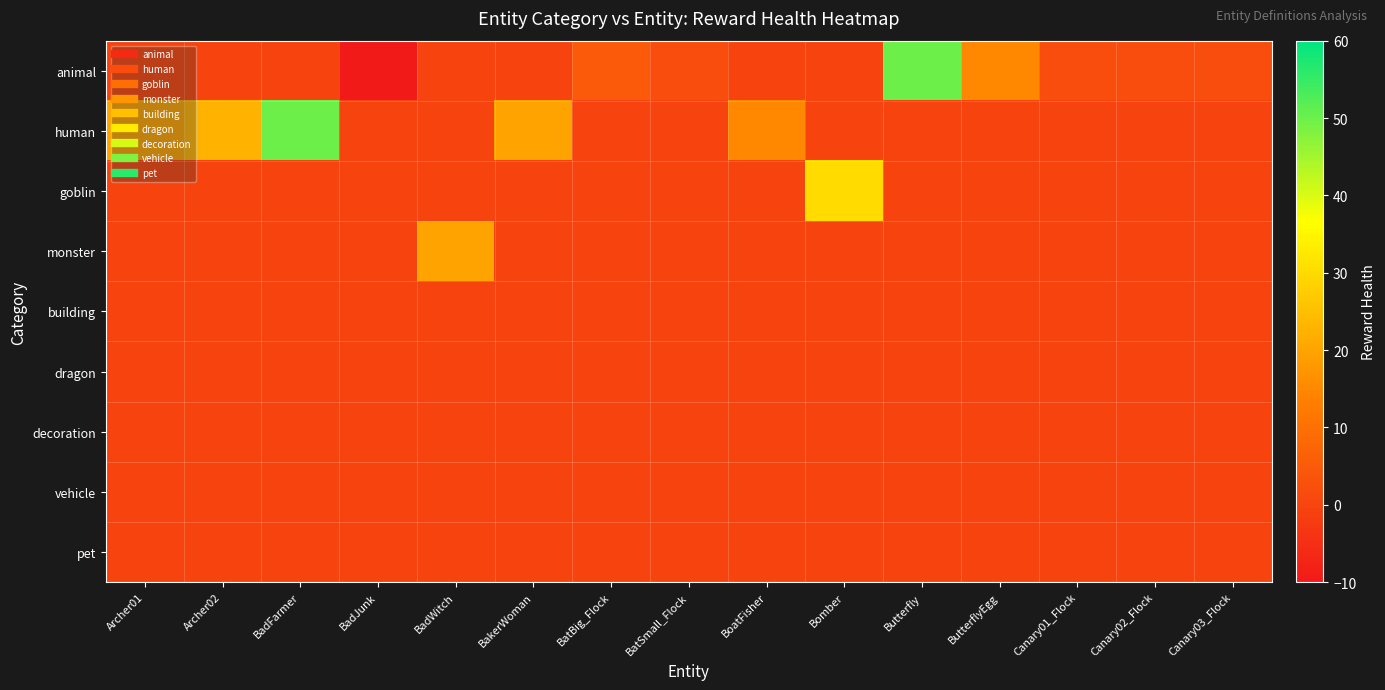

Reading left to right, transcribe all the data shown in this chart.

animal: Archer01=0	Archer02=0	BadFarmer=0	BadJunk=-10	BadWitch=0	BakerWoman=0	BatBig_Flock=5	BatSmall_Flock=2	BoatFisher=0	Bomber=0	Butterfly=50	ButterflyEgg=15	Canary01_Flock=2	Canary02_Flock=2	Canary03_Flock=2
human: Archer01=20	Archer02=23	BadFarmer=50	BadJunk=0	BadWitch=0	BakerWoman=20	BatBig_Flock=0	BatSmall_Flock=0	BoatFisher=15	Bomber=0	Butterfly=0	ButterflyEgg=0	Canary01_Flock=0	Canary02_Flock=0	Canary03_Flock=0
goblin: Archer01=0	Archer02=0	BadFarmer=0	BadJunk=0	BadWitch=0	BakerWoman=0	BatBig_Flock=0	BatSmall_Flock=0	BoatFisher=0	Bomber=30	Butterfly=0	ButterflyEgg=0	Canary01_Flock=0	Canary02_Flock=0	Canary03_Flock=0
monster: Archer01=0	Archer02=0	BadFarmer=0	BadJunk=0	BadWitch=20	BakerWoman=0	BatBig_Flock=0	BatSmall_Flock=0	BoatFisher=0	Bomber=0	Butterfly=0	ButterflyEgg=0	Canary01_Flock=0	Canary02_Flock=0	Canary03_Flock=0
building: Archer01=0	Archer02=0	BadFarmer=0	BadJunk=0	BadWitch=0	BakerWoman=0	BatBig_Flock=0	BatSmall_Flock=0	BoatFisher=0	Bomber=0	Butterfly=0	ButterflyEgg=0	Canary01_Flock=0	Canary02_Flock=0	Canary03_Flock=0
dragon: Archer01=0	Archer02=0	BadFarmer=0	BadJunk=0	BadWitch=0	BakerWoman=0	BatBig_Flock=0	BatSmall_Flock=0	BoatFisher=0	Bomber=0	Butterfly=0	ButterflyEgg=0	Canary01_Flock=0	Canary02_Flock=0	Canary03_Flock=0
decoration: Archer01=0	Archer02=0	BadFarmer=0	BadJunk=0	BadWitch=0	BakerWoman=0	BatBig_Flock=0	BatSmall_Flock=0	BoatFisher=0	Bomber=0	Butterfly=0	ButterflyEgg=0	Canary01_Flock=0	Canary02_Flock=0	Canary03_Flock=0
vehicle: Archer01=0	Archer02=0	BadFarmer=0	BadJunk=0	BadWitch=0	BakerWoman=0	BatBig_Flock=0	BatSmall_Flock=0	BoatFisher=0	Bomber=0	Butterfly=0	ButterflyEgg=0	Canary01_Flock=0	Canary02_Flock=0	Canary03_Flock=0
pet: Archer01=0	Archer02=0	BadFarmer=0	BadJunk=0	BadWitch=0	BakerWoman=0	BatBig_Flock=0	BatSmall_Flock=0	BoatFisher=0	Bomber=0	Butterfly=0	ButterflyEgg=0	Canary01_Flock=0	Canary02_Flock=0	Canary03_Flock=0